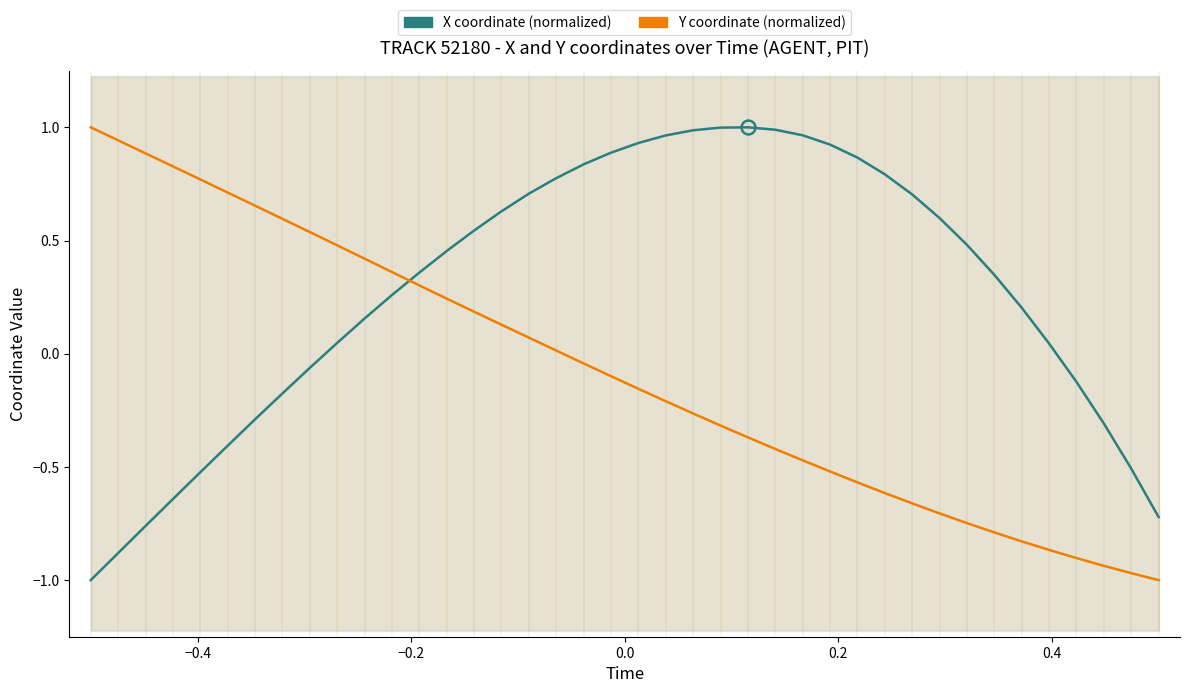

How many positive values does the X coordinate (normalized) series have?

27